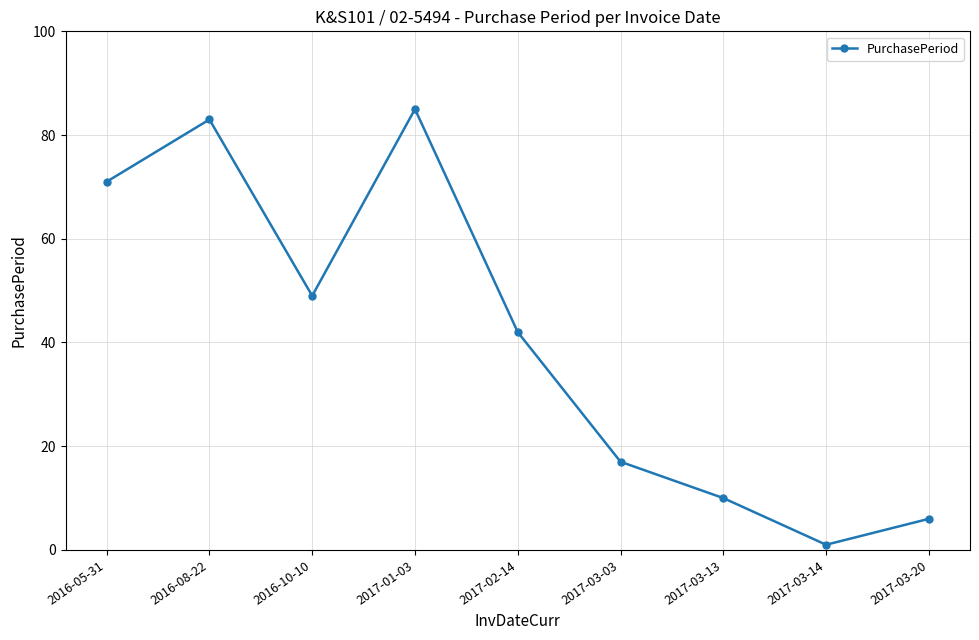

Which has a higher value, 2017-01-03 or 2016-10-10?

2017-01-03